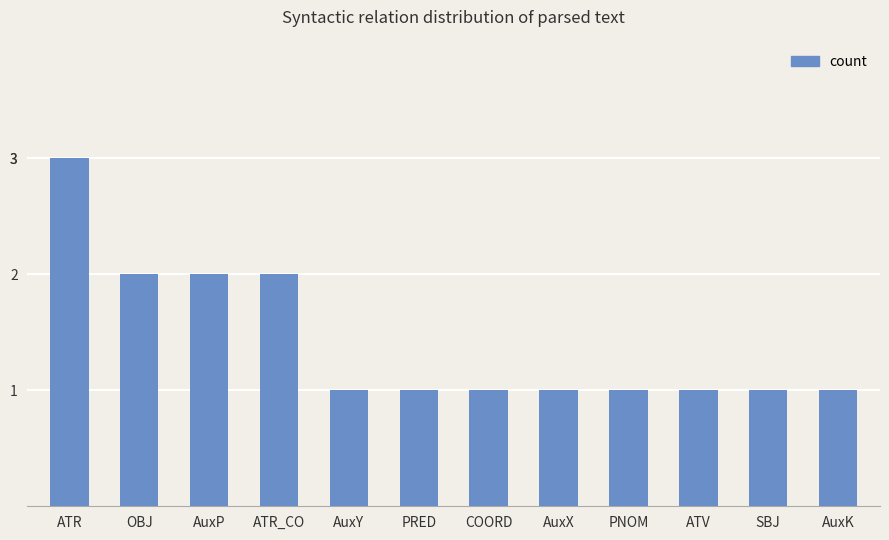

Is it true that the value at ATR is 3?

True